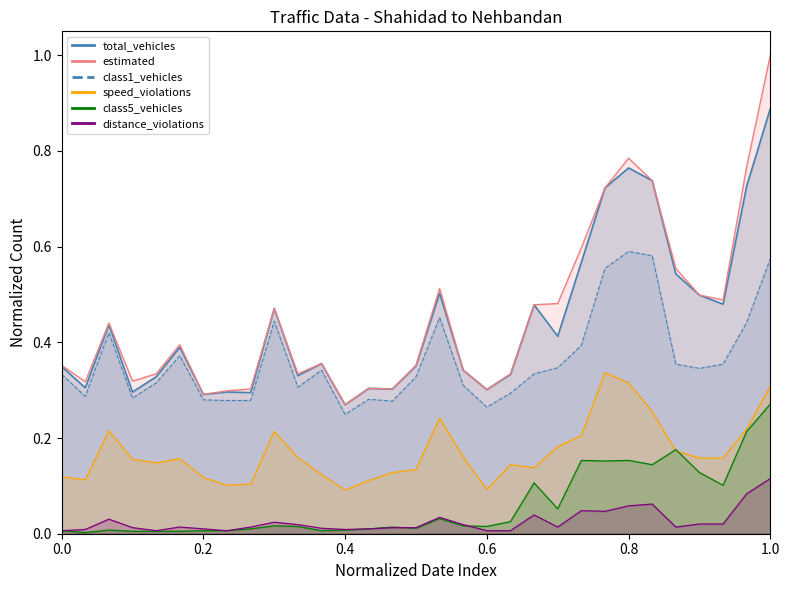

What is the difference between the maximum and minimum values in the total_vehicles series?

0.6